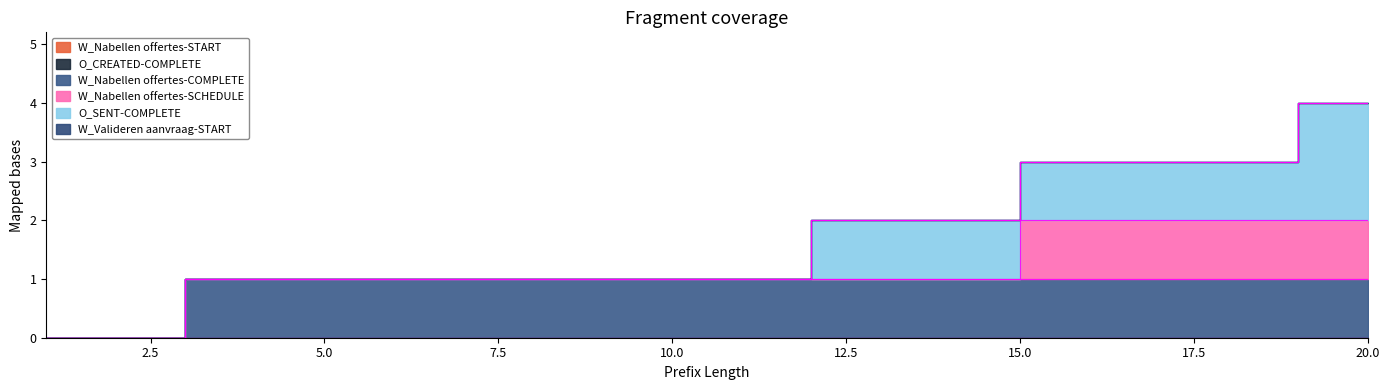

Which has a higher value, 8 or 4?

8